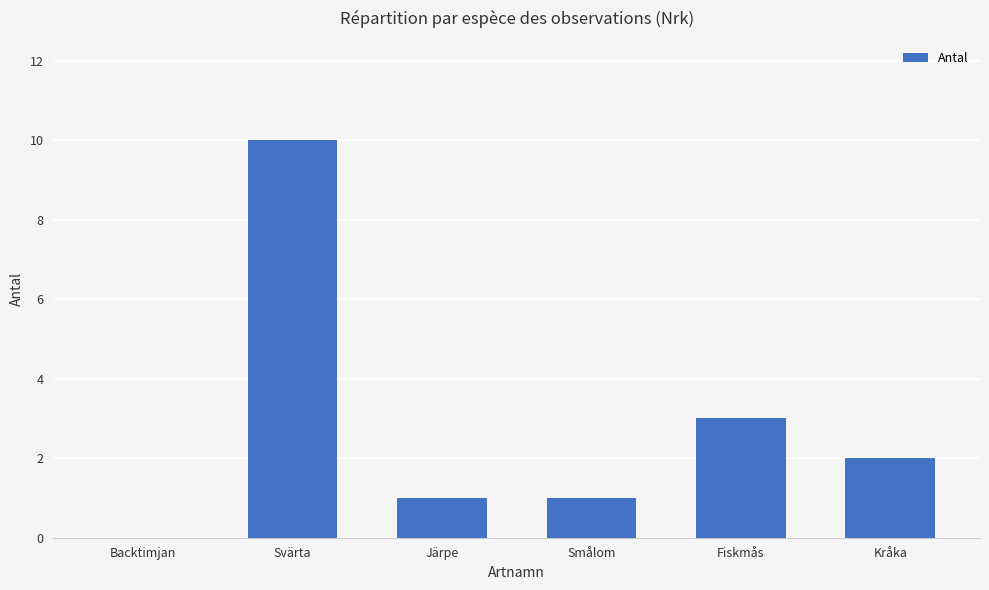

What is the sum of the values at Järpe and Svärta?

11